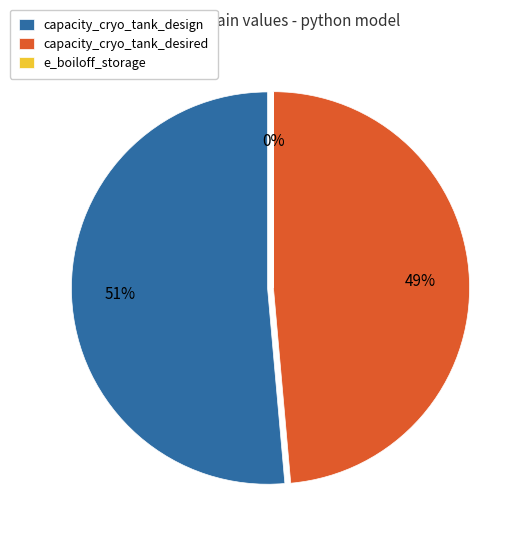

The e_boiloff_storage slice represents 0% of the pie. True or false?

True